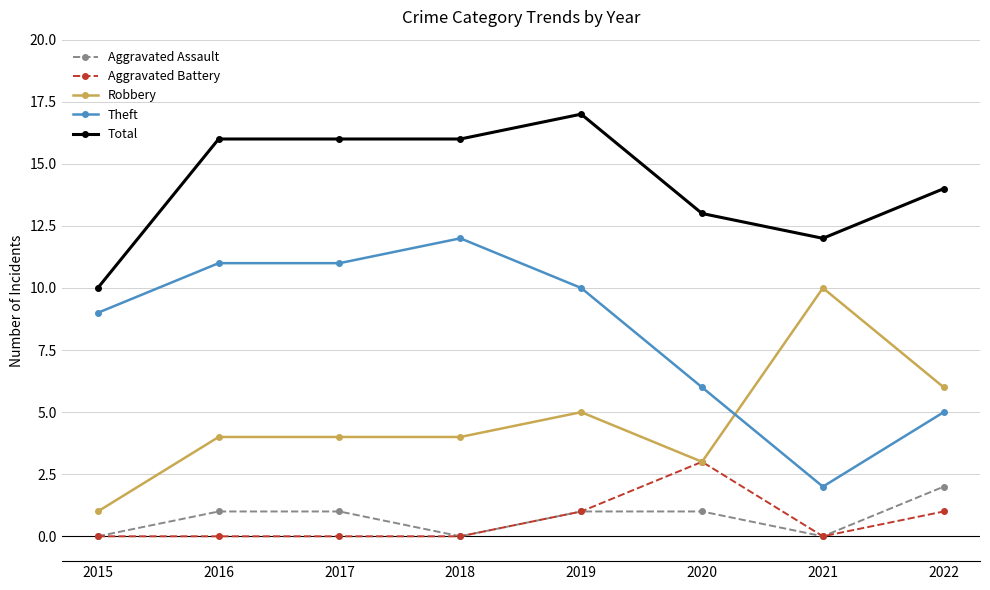

At which label does Aggravated Battery reach its peak?

2020